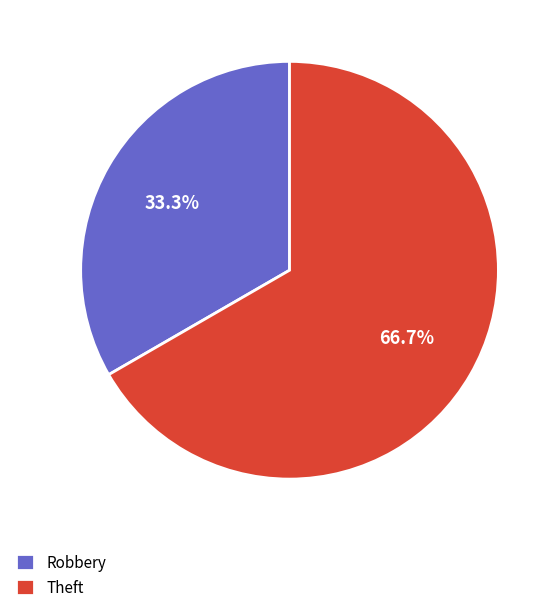

To the nearest percent, what is the average slice percentage?

50%